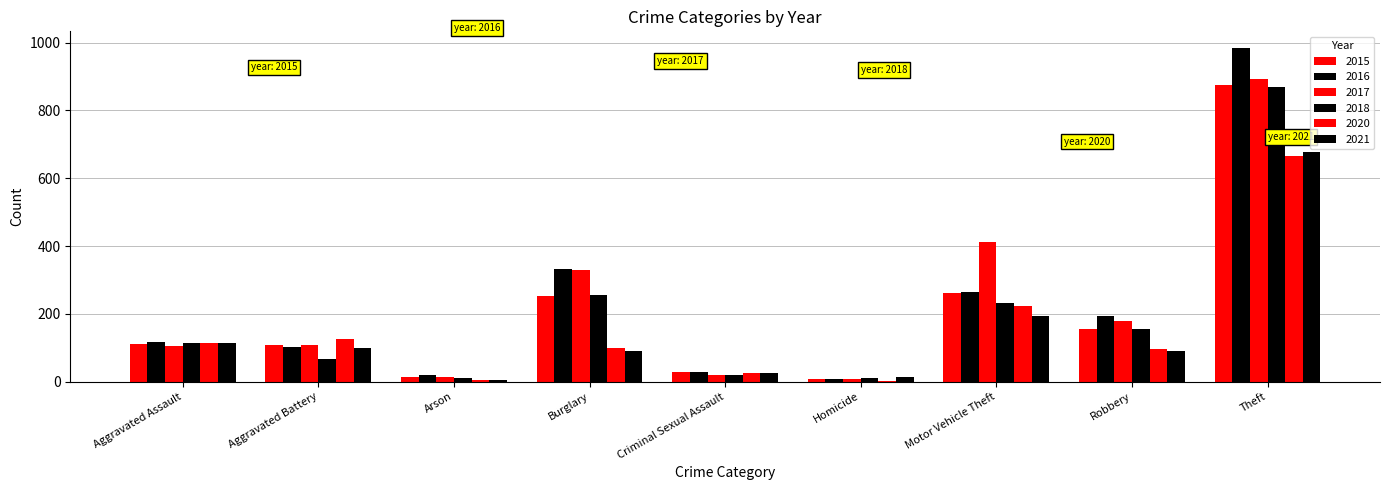

How many groups of bars are there?

9